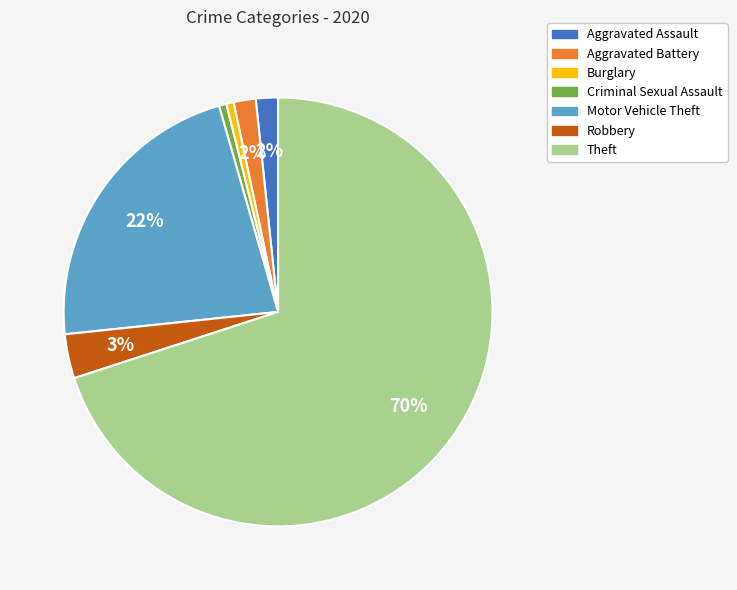

True or false: Criminal Sexual Assault accounts for 11% of the total.

False